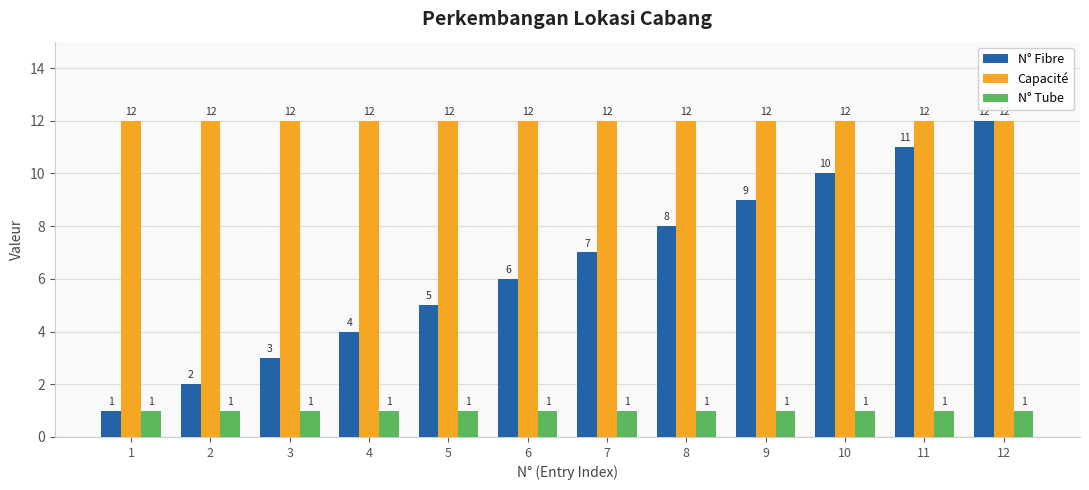

Rank the series at 7 from highest to lowest value.

Capacité, N° Fibre, N° Tube